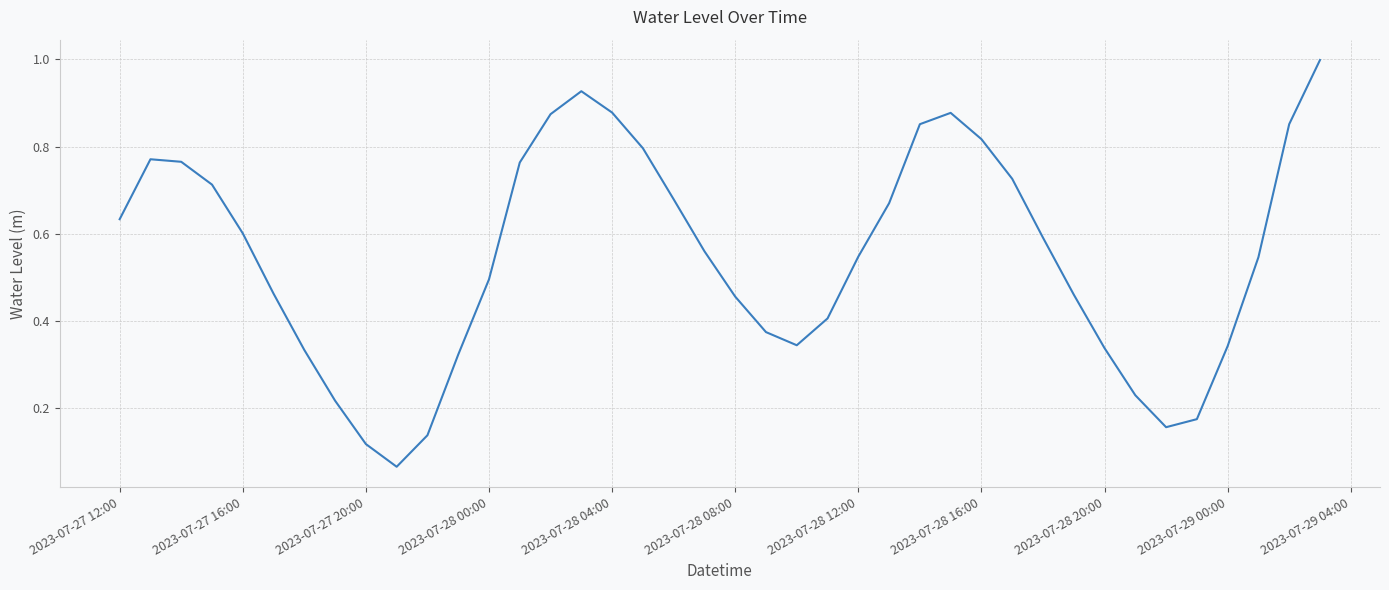

What is the greatest value displayed?

1.0